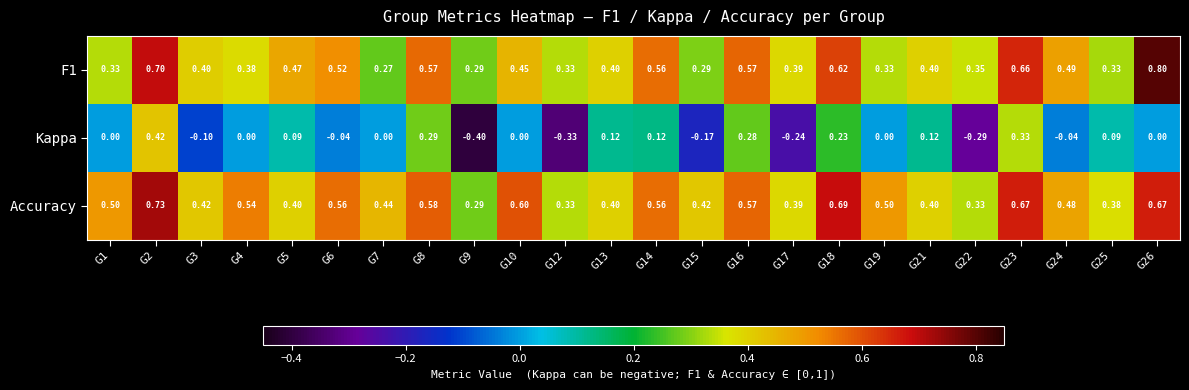

Which label corresponds to the largest value in the chart?

G26